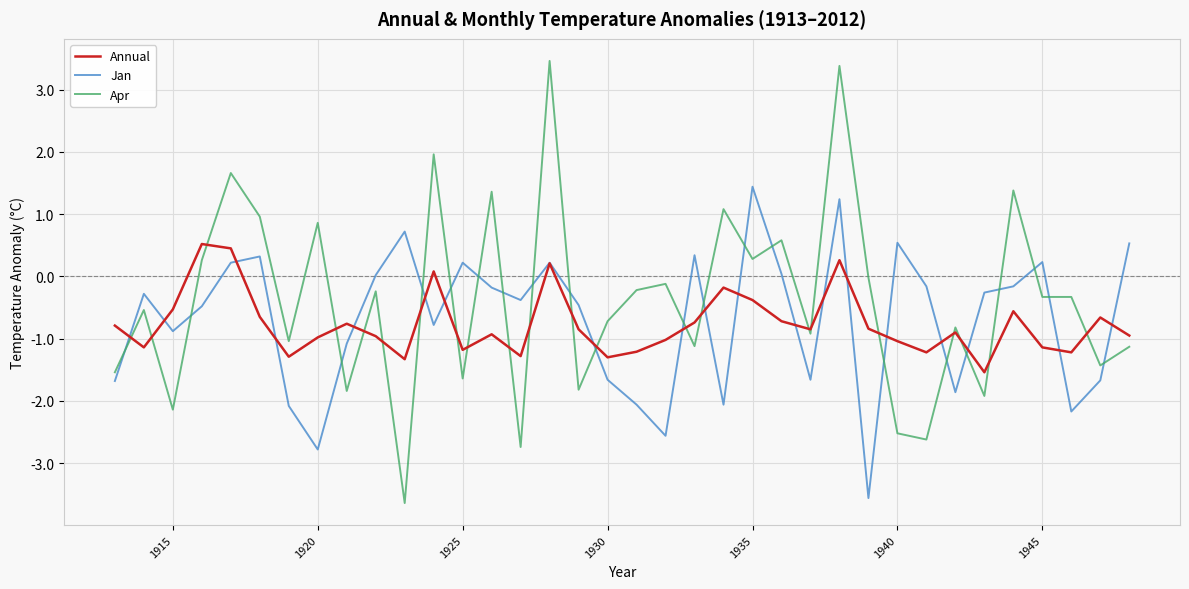

What is the greatest value displayed?

3.5